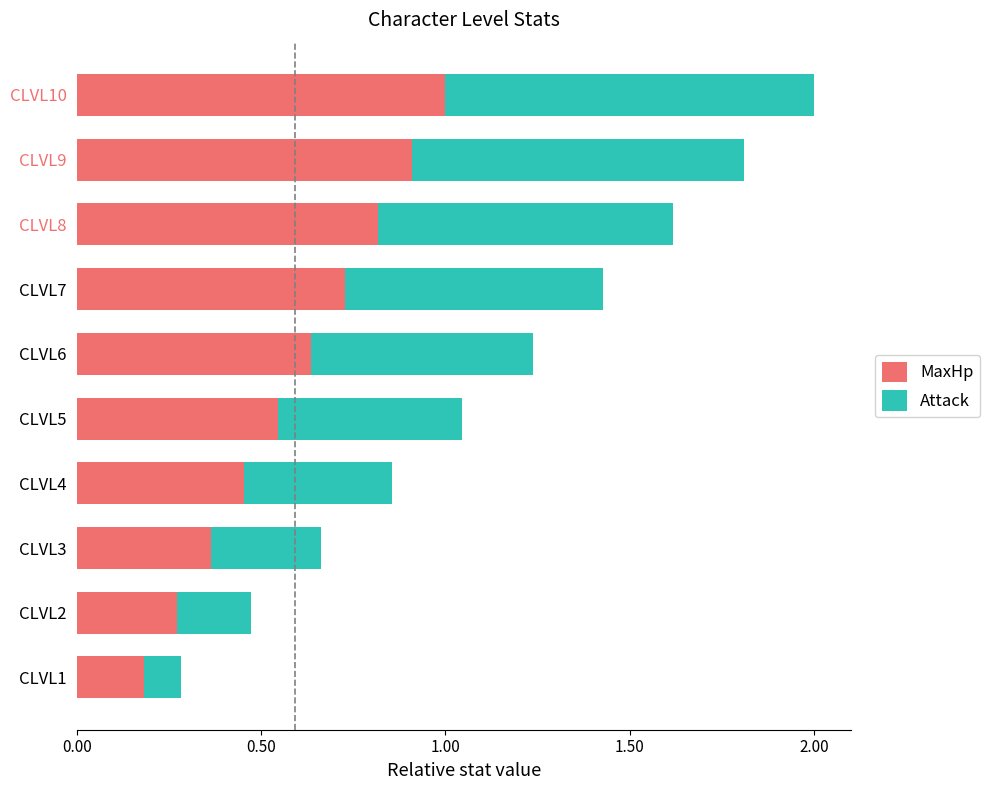

What is the maximum value for MaxHp?

1.0